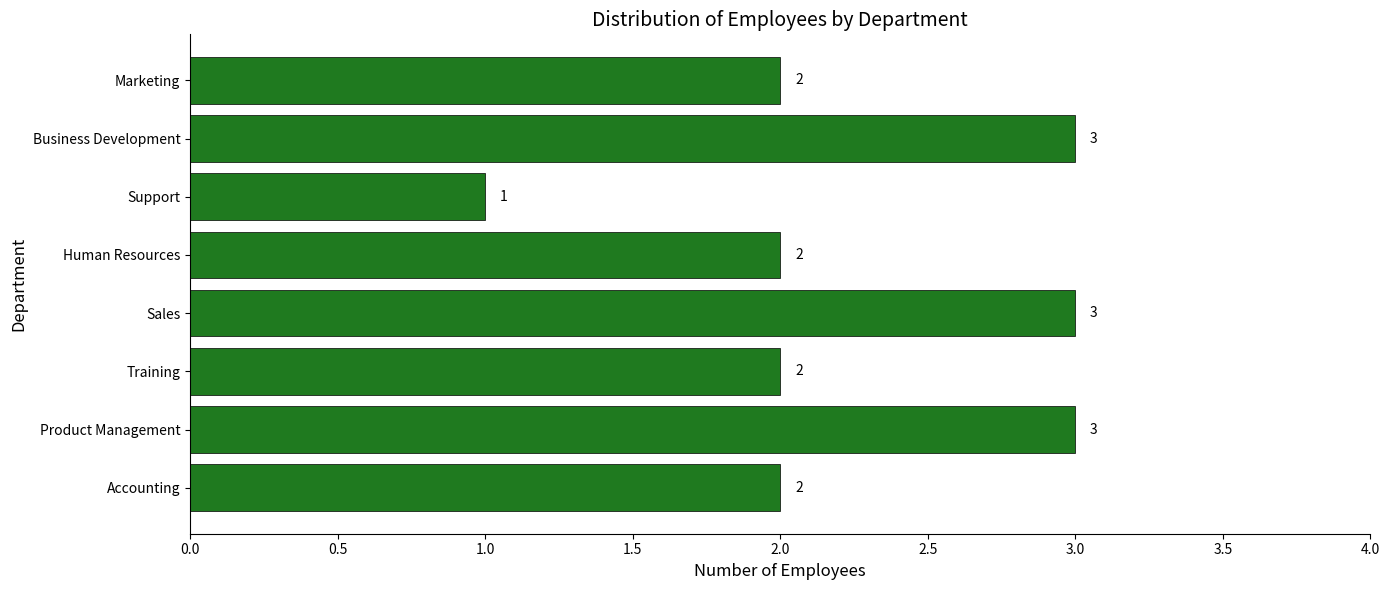

Count the values in the range 2 to 3.

7